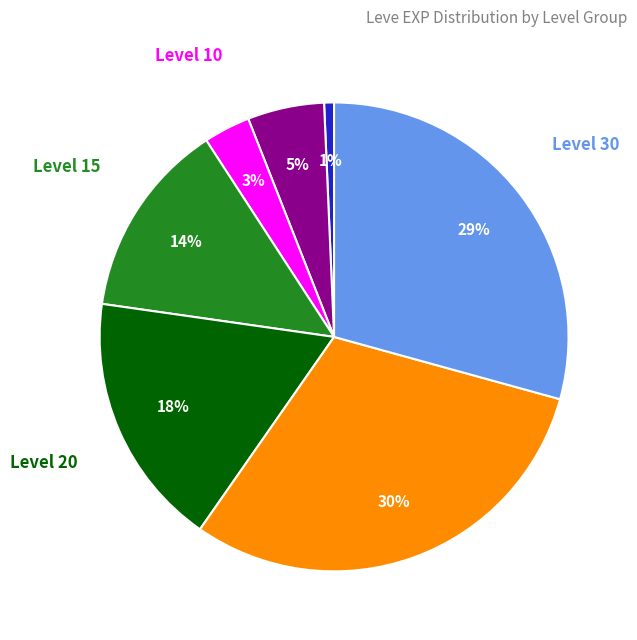

Is there any slice that represents more than half of the pie?

No